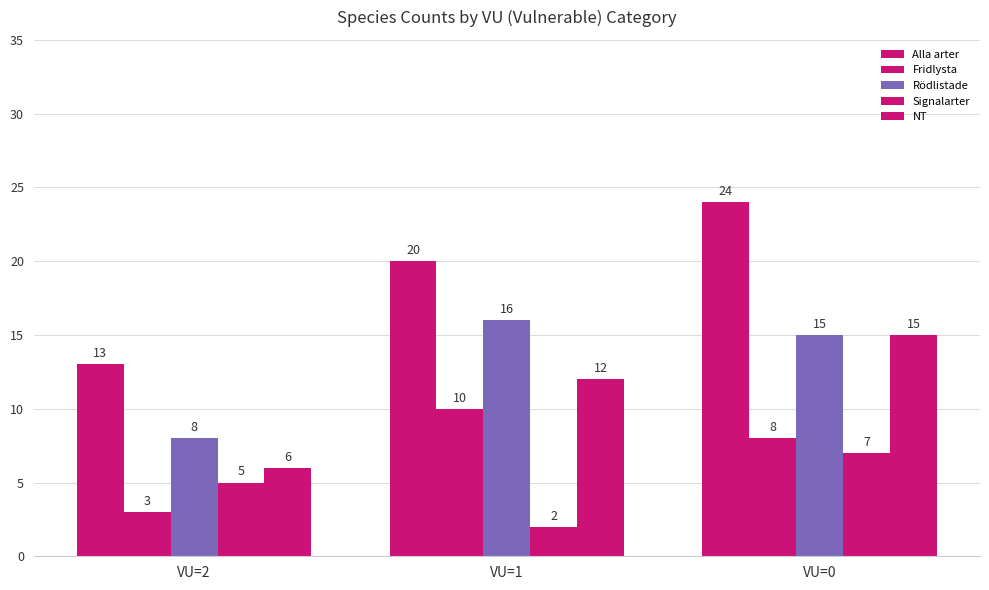

Read the Signalarter value at VU=0.

7